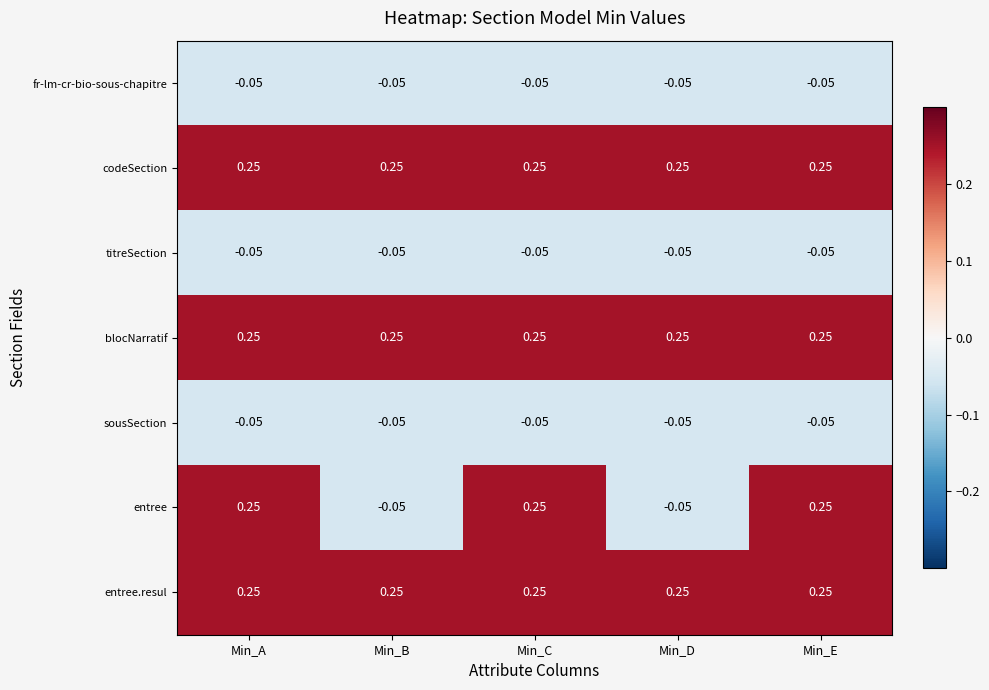

Which series has the largest range (max minus min)?

entree